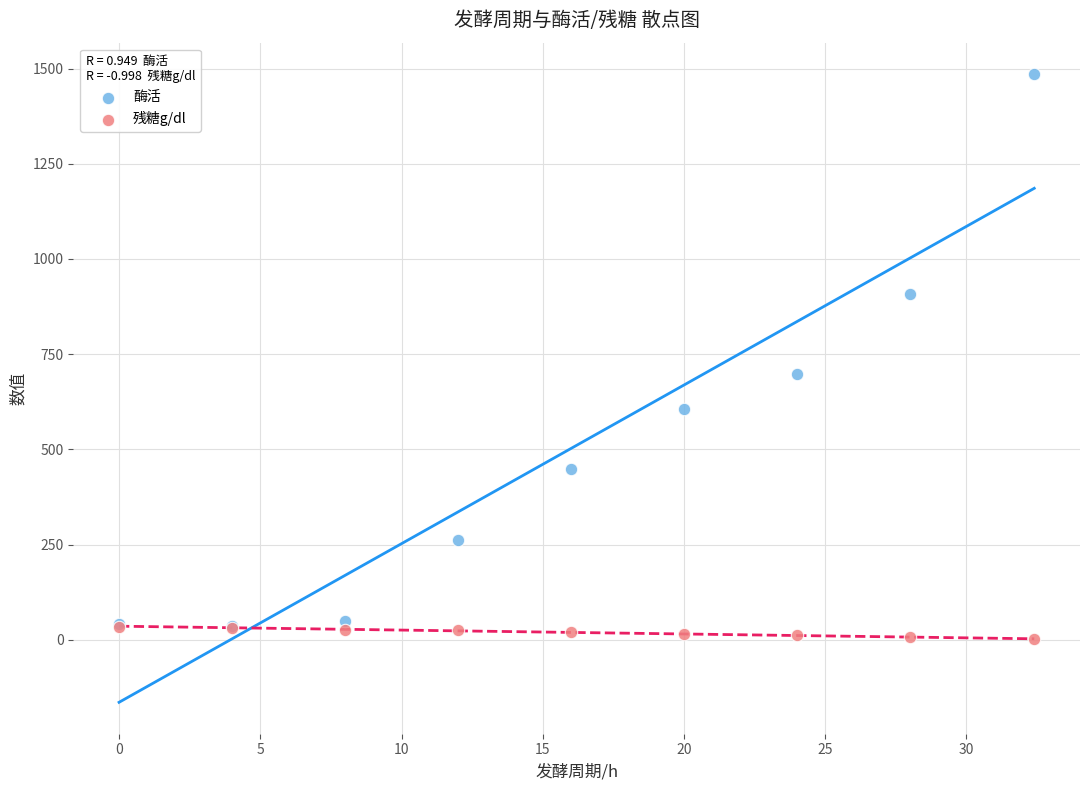

In the 酶活 series, what Y value is closest to 761?

698.8